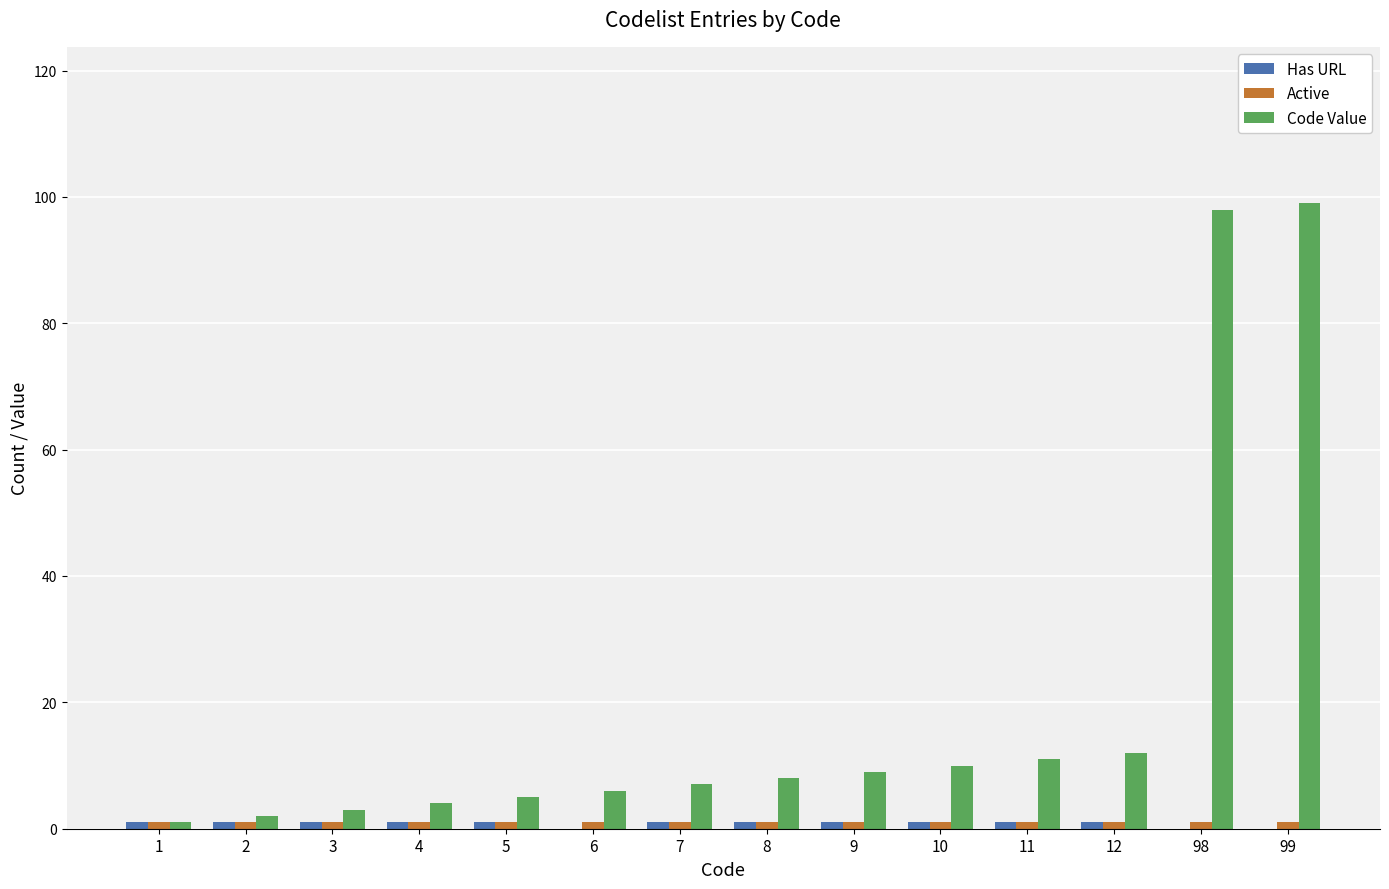

Which series has the largest total across all categories?

Code Value